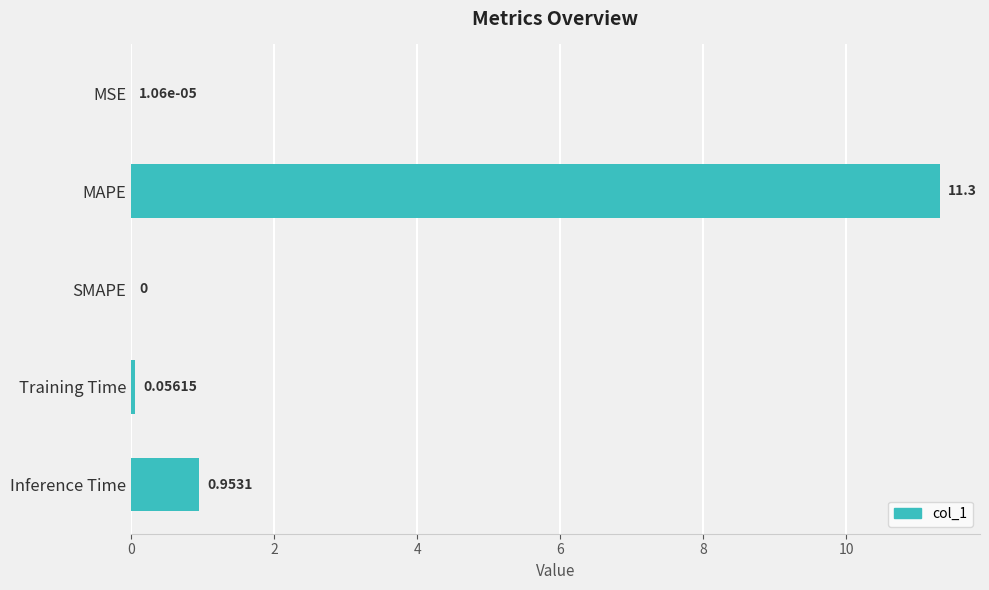

Between Inference Time and MAPE, which is larger?

MAPE